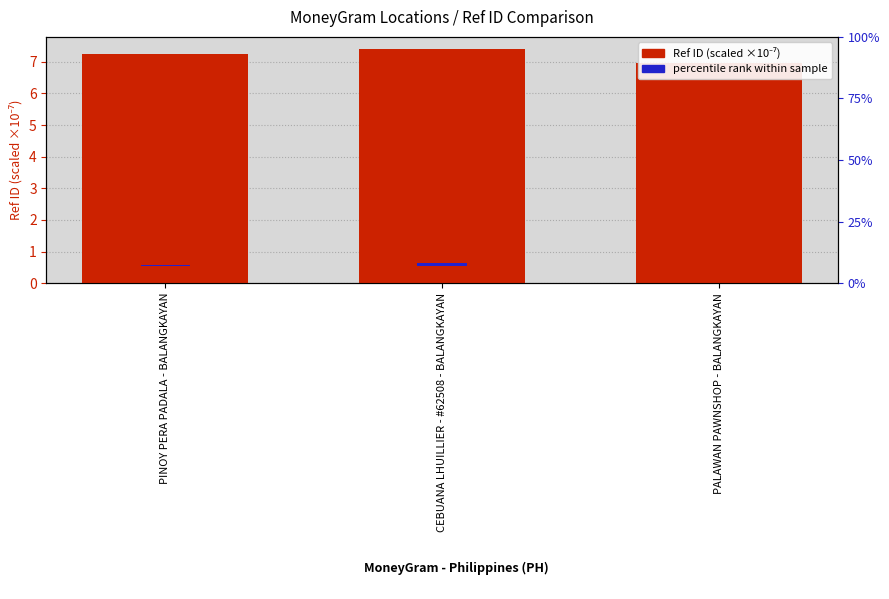

Reading left to right, extract all data points from this chart.

Ref ID (scaled ×10⁻⁷): 7.2	7.4	7.0
percentile rank within sample: 0.7	1.1	0.0